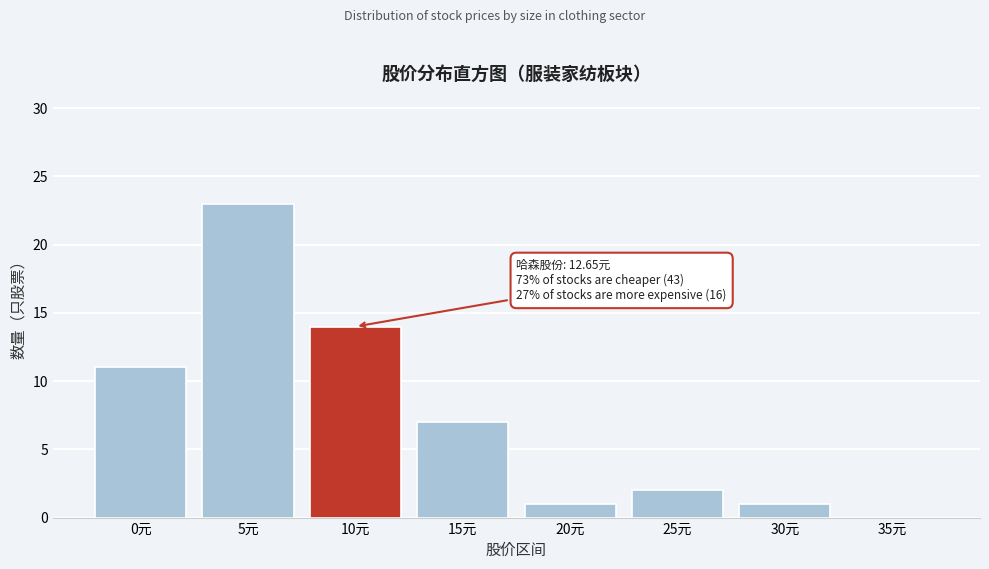

Reading left to right, extract all data points from this chart.

0元=11	5元=23	10元=14	15元=7	20元=1	25元=2	30元=1	35元=0